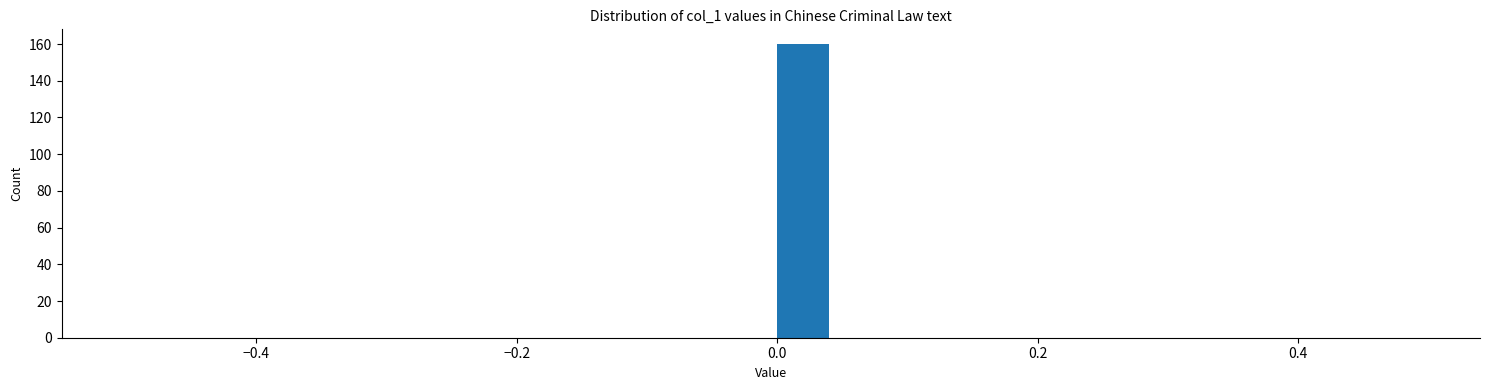

Around what value on the x-axis is the tallest bar? Give the approximate position of its centre, as read against the axis.

0.02